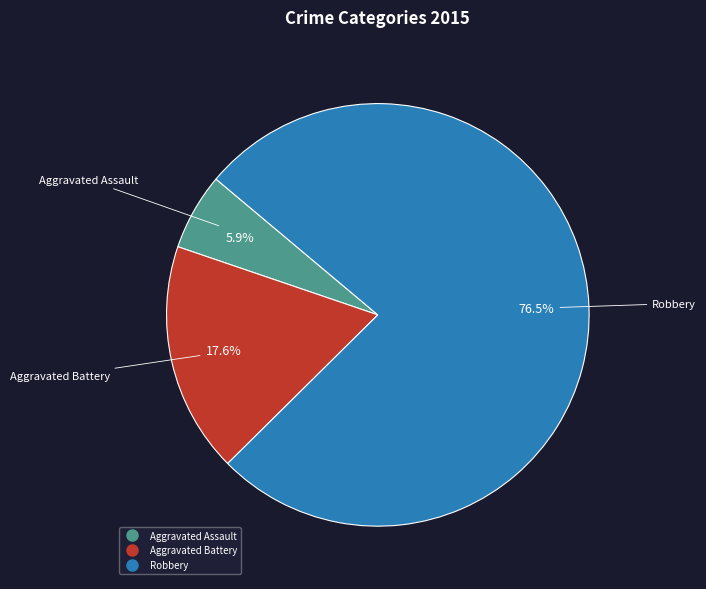

The Robbery slice represents 85% of the pie. True or false?

False